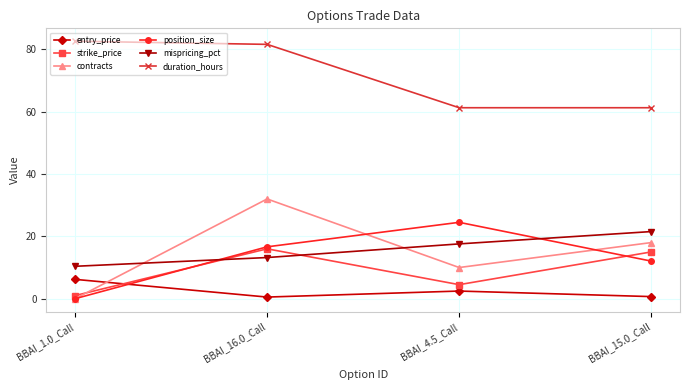

Where does the mispricing_pct series first go above 17?

BBAI_4.5_Call